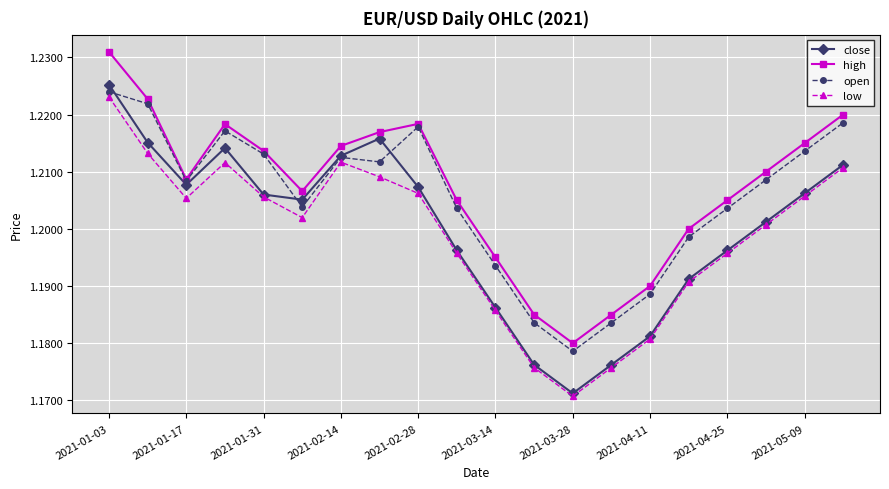

Rank the series by their maximum value, from highest to lowest.

high, close, open, low